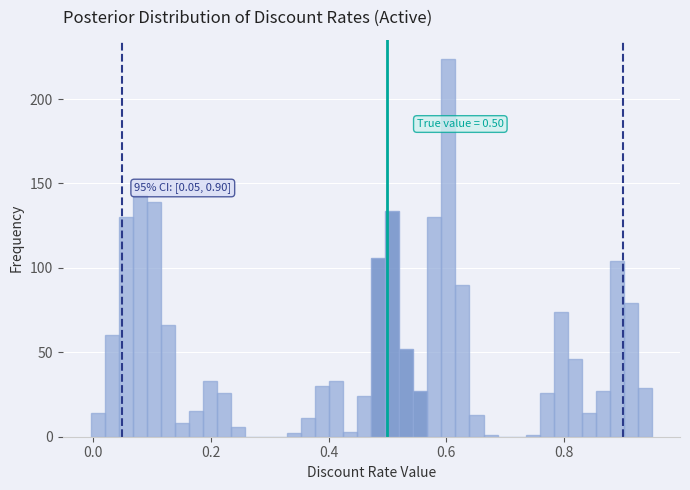

Around what value on the x-axis is the tallest bar? Give the approximate position of its centre, as read against the axis.

0.60